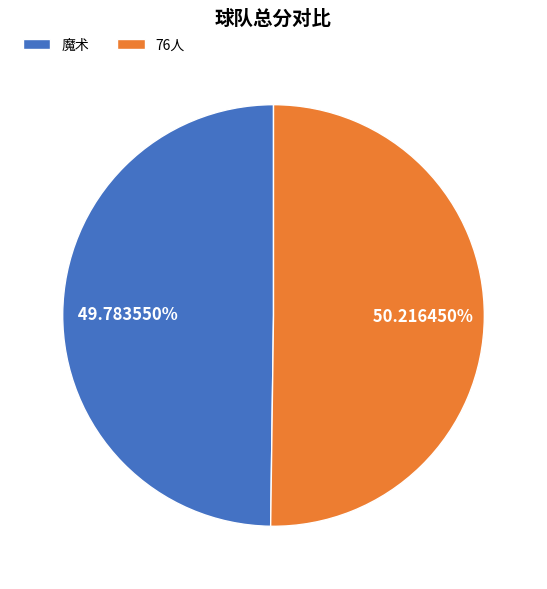

What is the ratio of the value at 魔术 to the value at 76人?

1.0